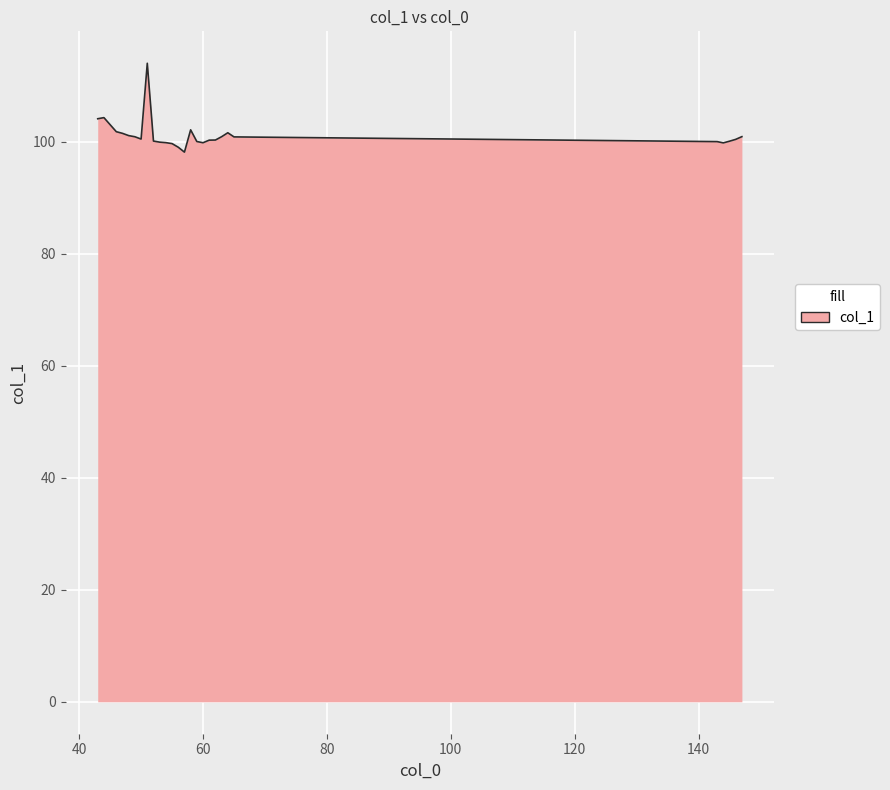

What is the minimum value shown in the chart?

98.1